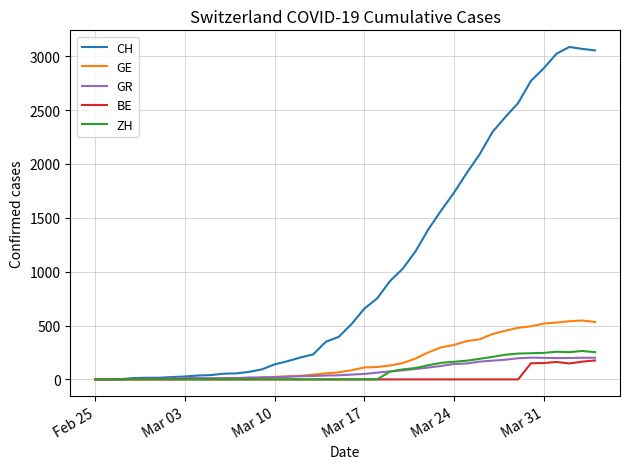

True or false: ZH has more than 0 points higher than both neighbors.

True